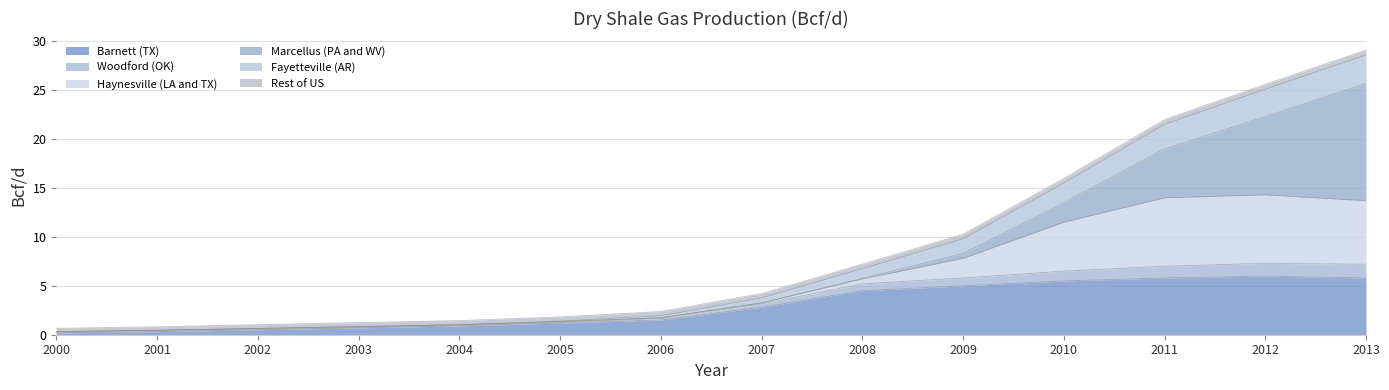

At how many categories does at least one series exceed 23?

2